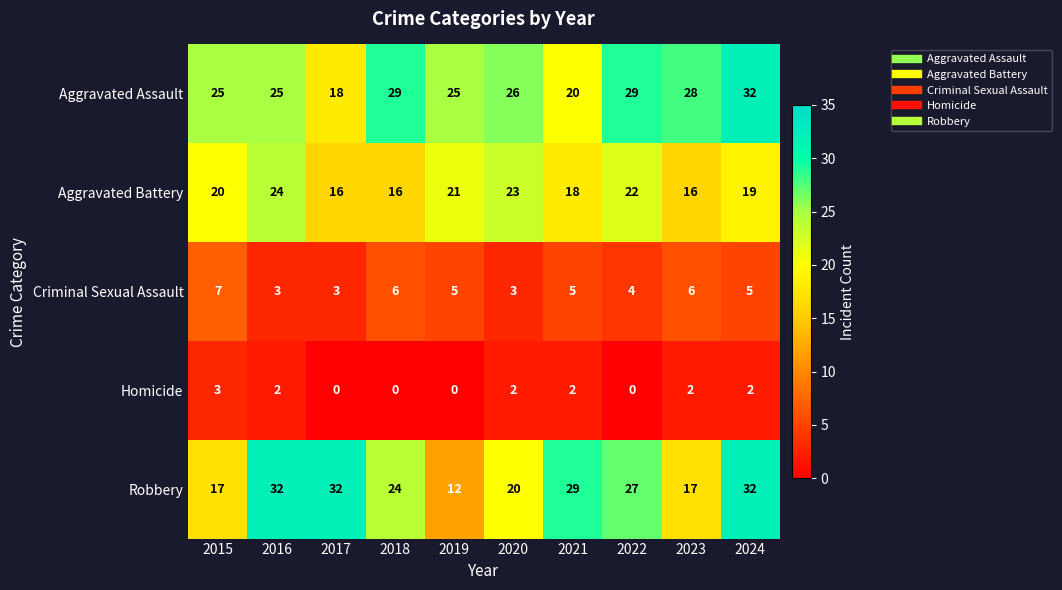

How many distinct data groups are displayed?

5